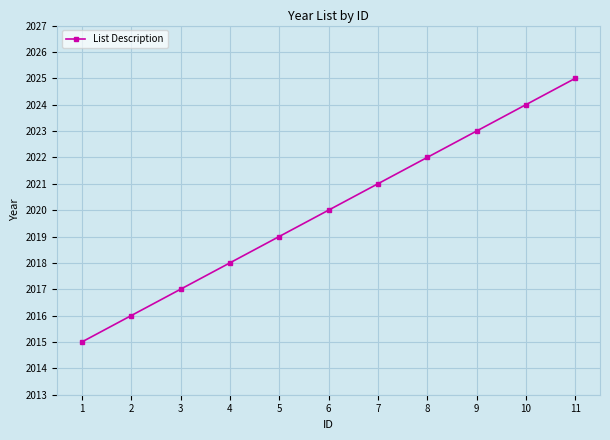

Between 4 and 3, which is larger?

4